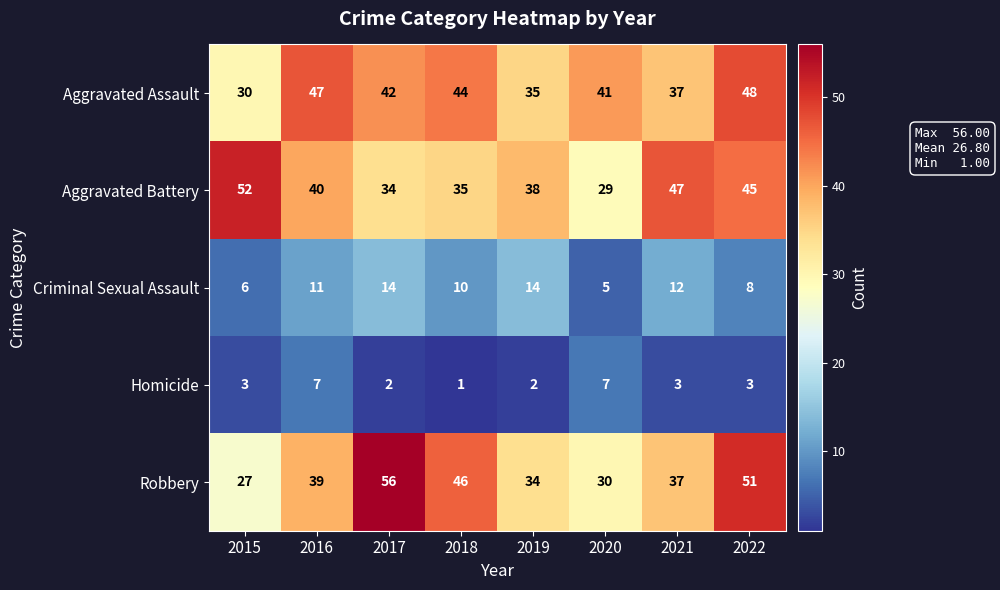

Which category has the lowest value in the Criminal Sexual Assault series?

2020